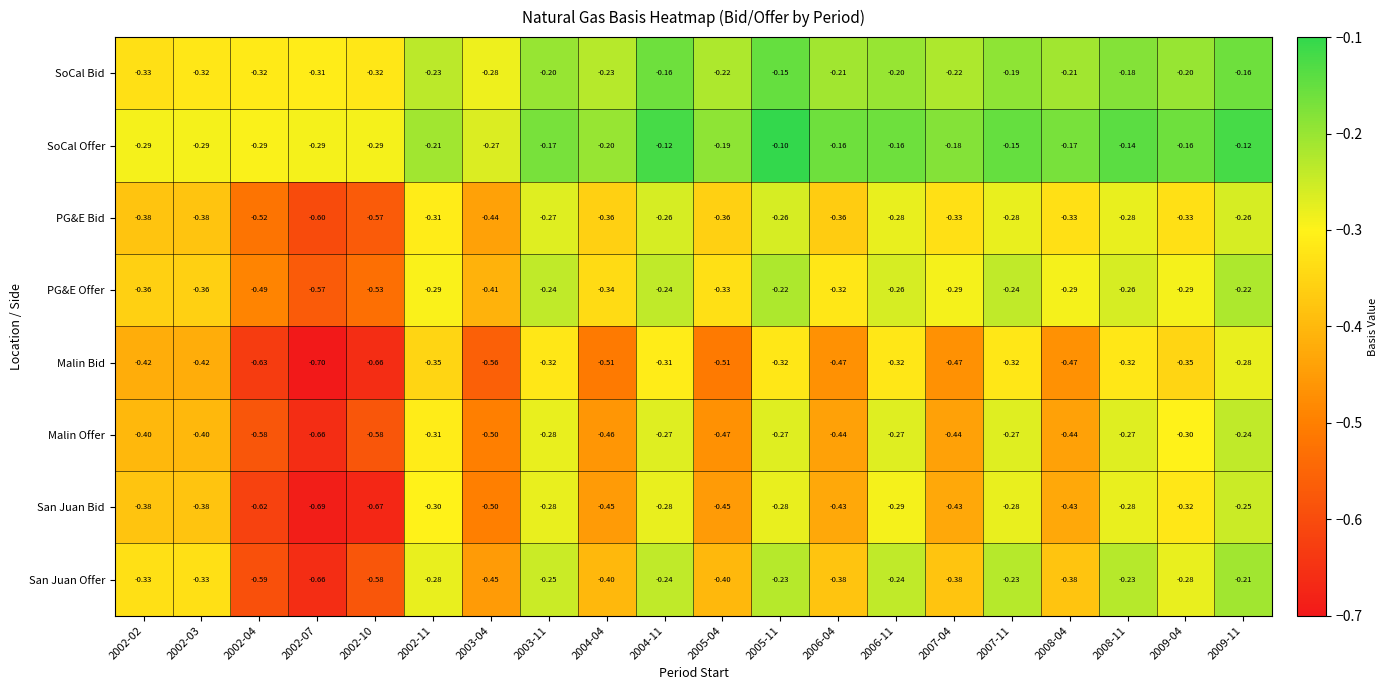

What is the difference between the highest and lowest values at 2003-04?

0.3